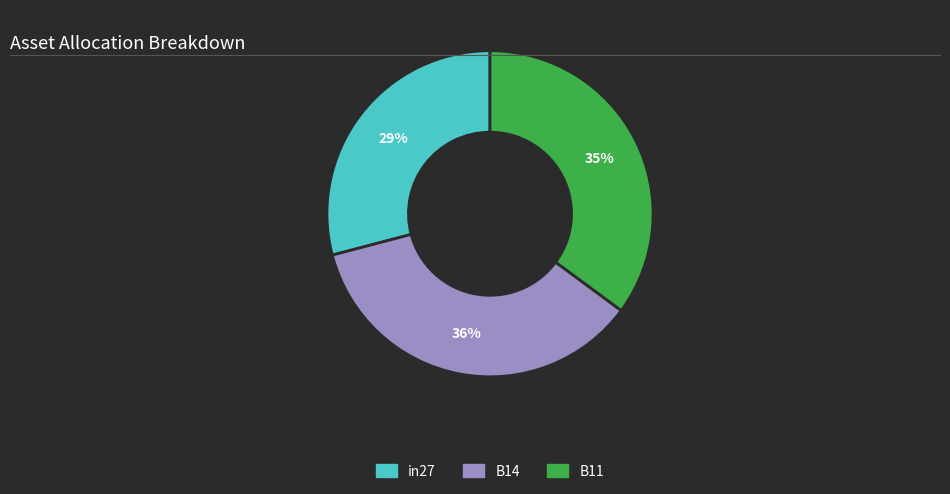

Combined, do B11 and B14 account for over 50%?

Yes